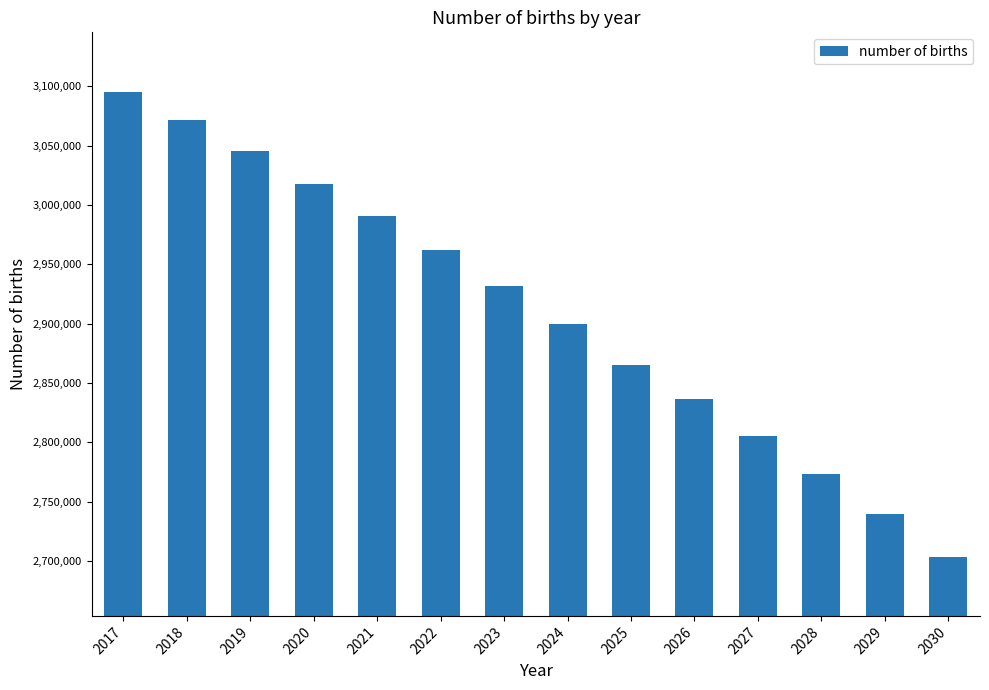

The chart shows a value of 3017266 at 2020. True or false?

True